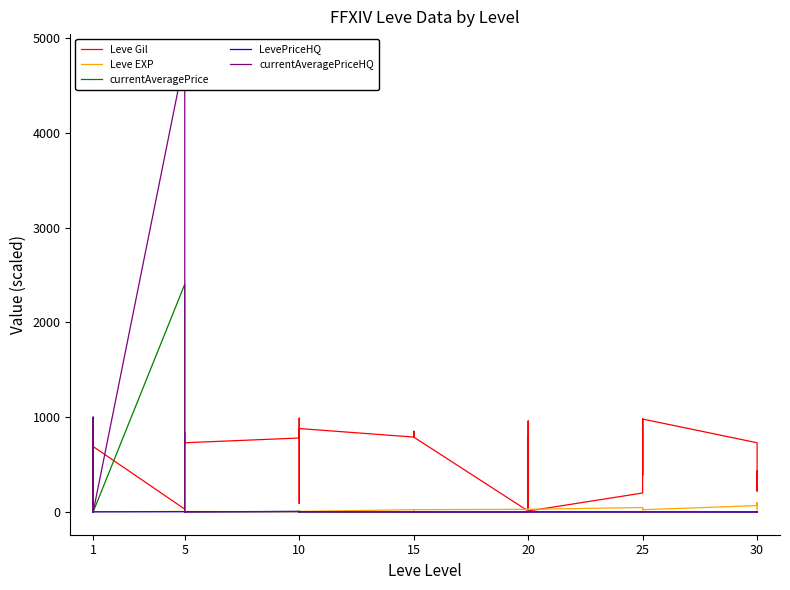

The currentAveragePriceHQ series shows -2592.7 at 30. True or false?

False